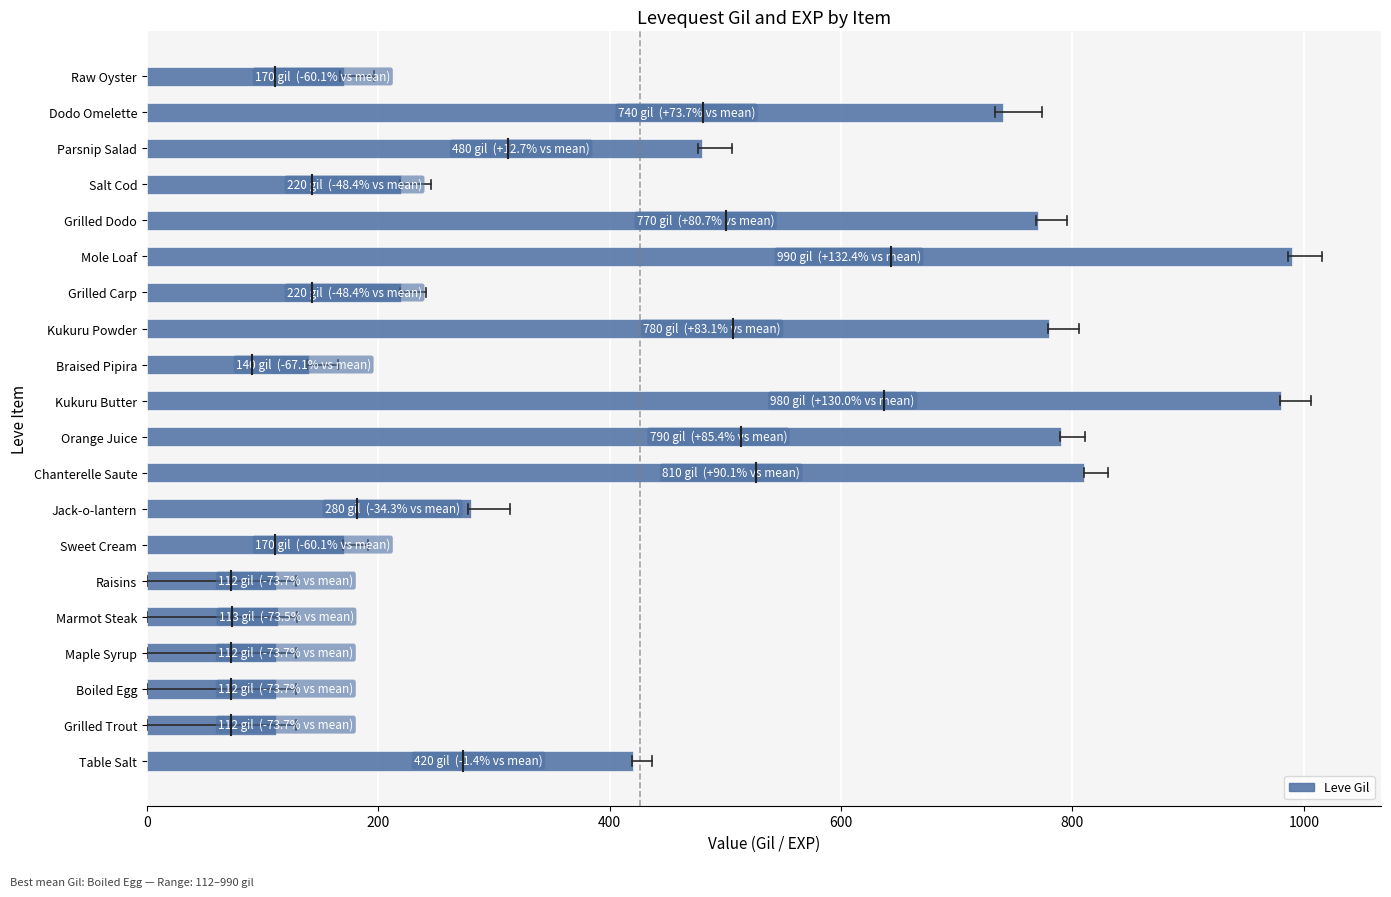

What is the smallest value displayed?

112